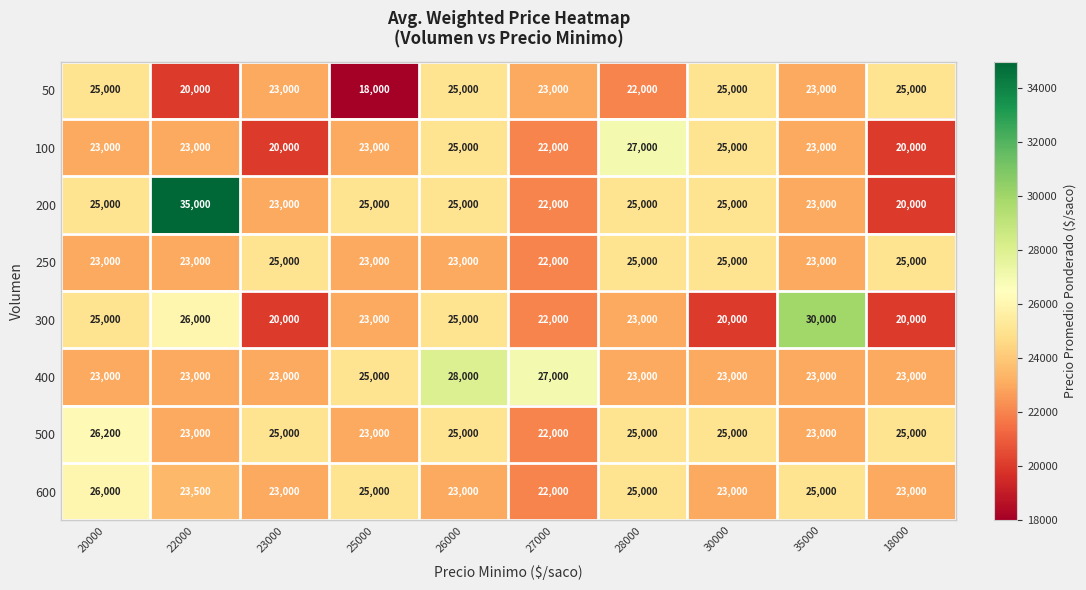

Is the value of 50 at 23000 greater than the value of 400 at 27000?

No